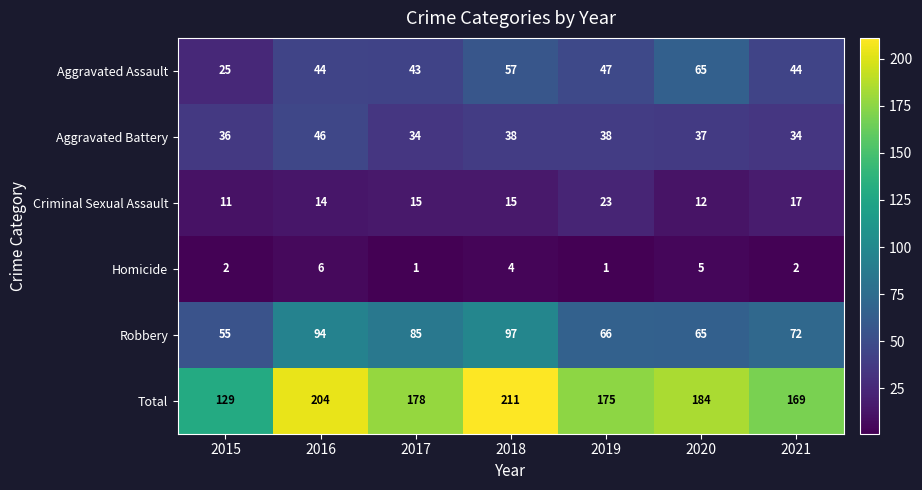

True or false: Robbery has a value of 85 at 2017.

True